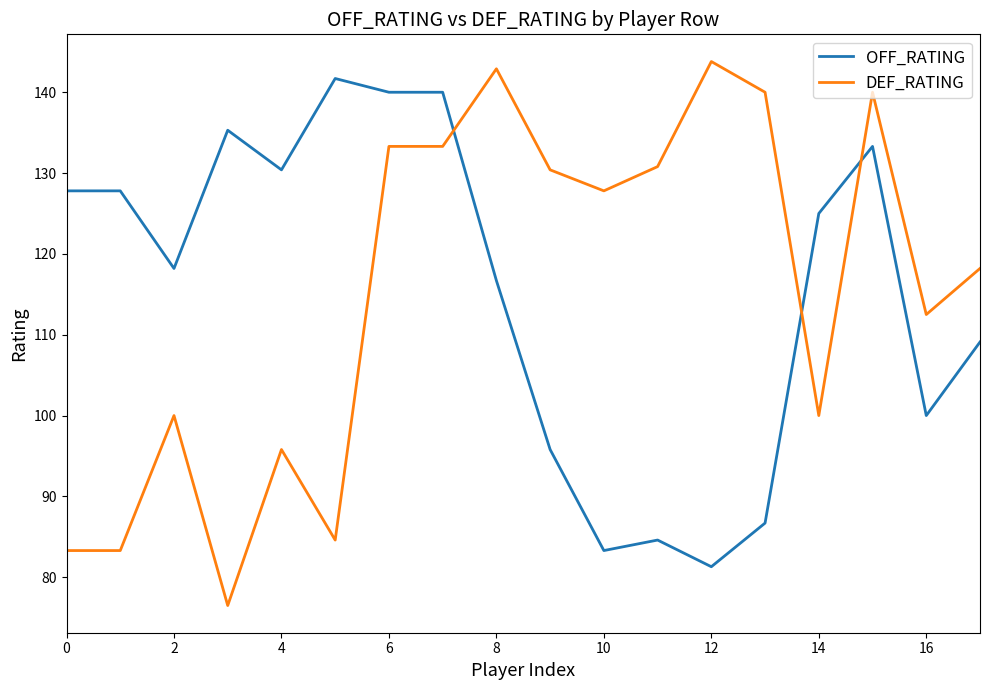

Which series has the largest range (max minus min)?

DEF_RATING